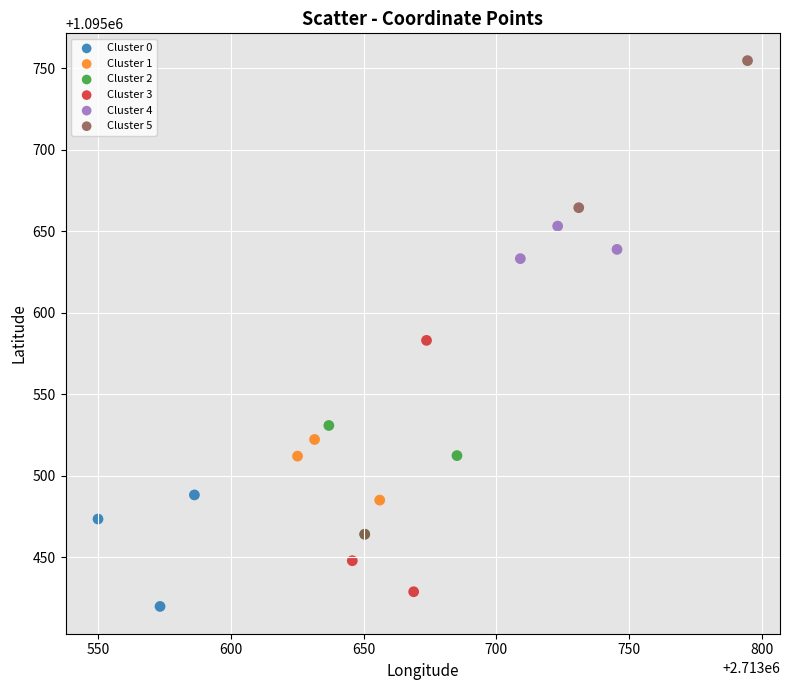

Which series has the largest Y range (max minus min)?

Cluster 5